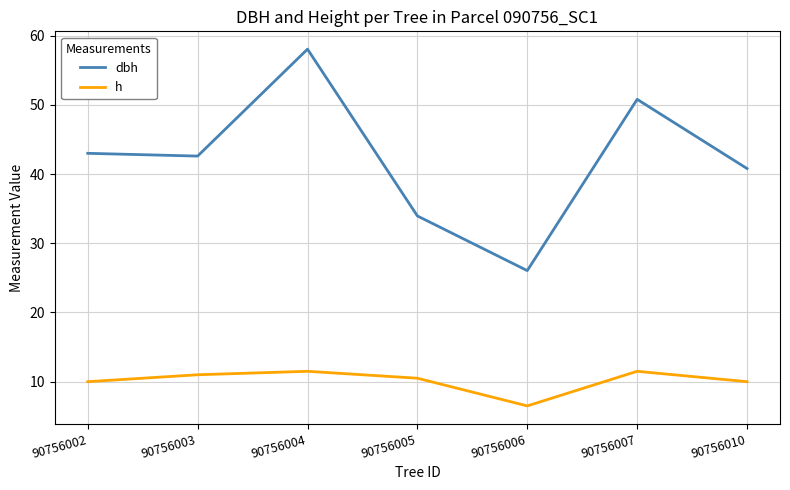

Rank the series by their maximum value, from highest to lowest.

dbh, h